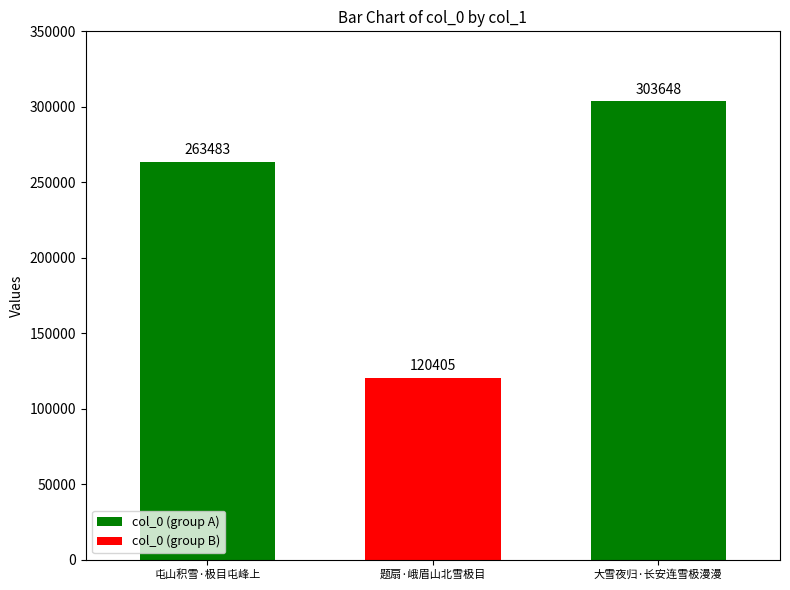

What is the change in value from 题扇·峨眉山北雪极目 to 大雪夜归·长安连雪极漫漫?

+183243